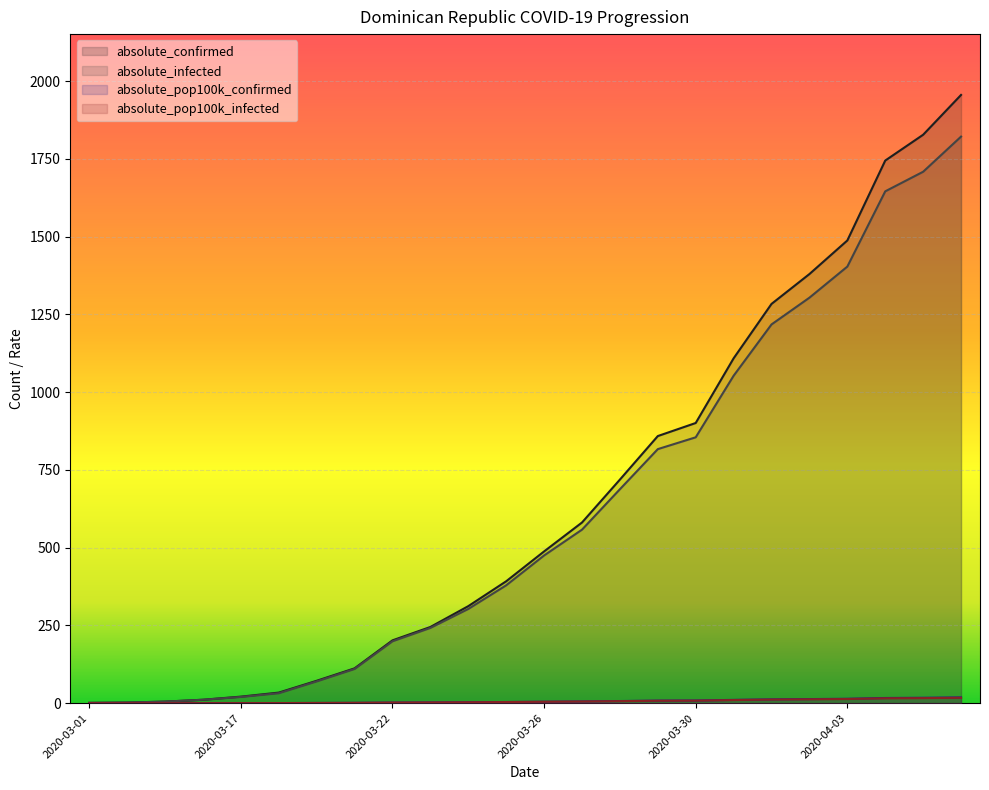

True or false: absolute_pop100k_confirmed and absolute_confirmed intersect in this chart.

False